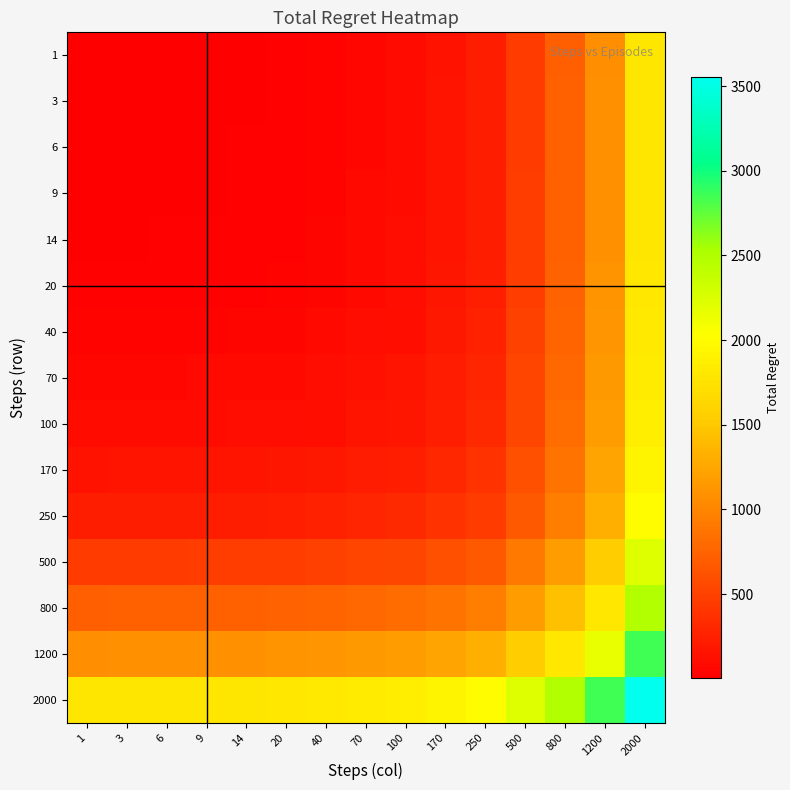

Reading right to left, extract all data points from this chart.

1: 2000=1778	1200=1083	800=723	500=454	250=227	170=153	100=91	70=66	40=37	20=18	14=12	9=8	6=7	3=4	1=2
3: 2000=1780	1200=1085	800=725	500=456	250=229	170=155	100=93	70=68	40=39	20=20	14=14	9=10	6=9	3=6	1=4
6: 2000=1783	1200=1088	800=728	500=459	250=232	170=158	100=96	70=71	40=42	20=23	14=17	9=13	6=12	3=9	1=7
9: 2000=1784	1200=1089	800=729	500=460	250=233	170=159	100=97	70=72	40=43	20=24	14=18	9=14	6=13	3=10	1=8
14: 2000=1788	1200=1093	800=733	500=464	250=237	170=163	100=101	70=76	40=47	20=28	14=22	9=18	6=17	3=14	1=12
20: 2000=1794	1200=1099	800=739	500=470	250=243	170=169	100=107	70=82	40=53	20=34	14=28	9=24	6=23	3=20	1=18
40: 2000=1813	1200=1118	800=758	500=489	250=262	170=188	100=126	70=101	40=72	20=53	14=47	9=43	6=42	3=39	1=37
70: 2000=1842	1200=1147	800=787	500=518	250=291	170=217	100=155	70=130	40=101	20=82	14=76	9=72	6=71	3=68	1=66
100: 2000=1867	1200=1172	800=812	500=543	250=316	170=242	100=180	70=155	40=126	20=107	14=101	9=97	6=96	3=93	1=91
170: 2000=1929	1200=1234	800=874	500=605	250=378	170=304	100=242	70=217	40=188	20=169	14=163	9=159	6=158	3=155	1=153
250: 2000=2003	1200=1308	800=948	500=679	250=452	170=378	100=316	70=291	40=262	20=243	14=237	9=233	6=232	3=229	1=227
500: 2000=2230	1200=1535	800=1175	500=906	250=679	170=605	100=543	70=518	40=489	20=470	14=464	9=460	6=459	3=456	1=454
800: 2000=2499	1200=1804	800=1444	500=1175	250=948	170=874	100=812	70=787	40=758	20=739	14=733	9=729	6=728	3=725	1=723
1200: 2000=2859	1200=2164	800=1804	500=1535	250=1308	170=1234	100=1172	70=1147	40=1118	20=1099	14=1093	9=1089	6=1088	3=1085	1=1083
2000: 2000=3554	1200=2859	800=2499	500=2230	250=2003	170=1929	100=1867	70=1842	40=1813	20=1794	14=1788	9=1784	6=1783	3=1780	1=1778